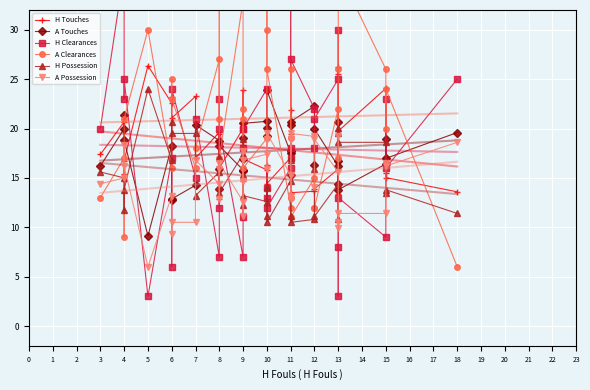

The A Touches series shows 26.7 at 11. True or false?

False